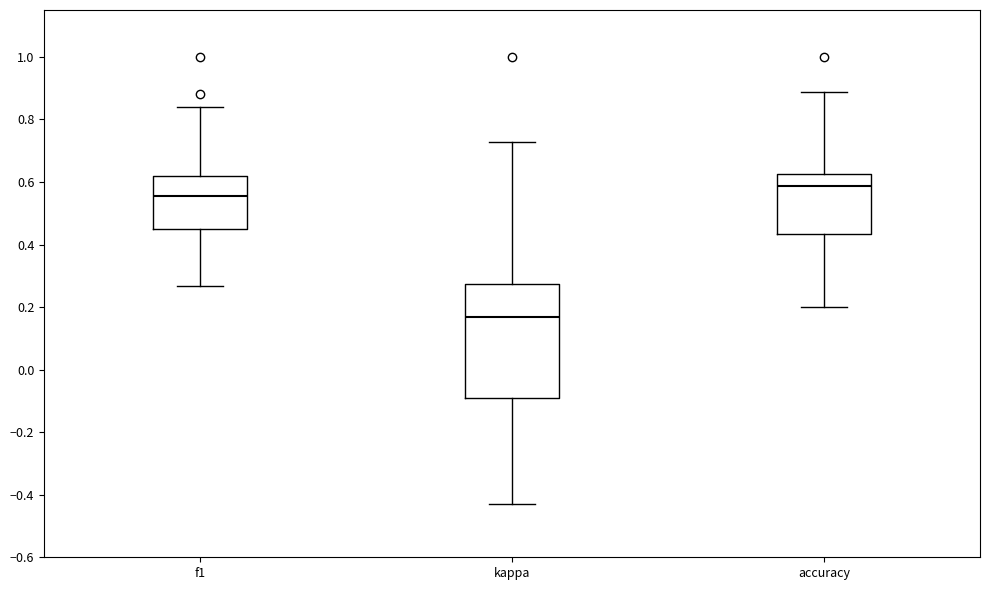

Reading left to right, transcribe this box plot: for each box, give where its median line is, the range the box spans, and where its two whiskers end, as read against the y-axis. The values are not printed on the chart, so give them approximately, as read against the axis.

f1: median 0.56, box 0.44 to 0.62, whiskers 0.26 to 0.84
kappa: median 0.16, box -0.08 to 0.28, whiskers -0.42 to 0.72
accuracy: median 0.58, box 0.44 to 0.62, whiskers 0.20 to 0.88